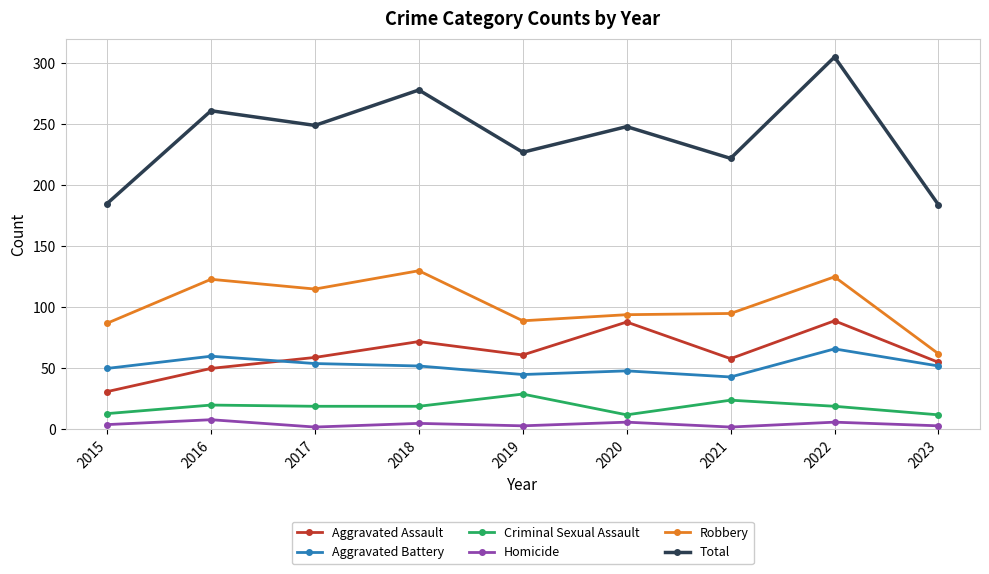

True or false: Criminal Sexual Assault has a value of 19 at 2017.

True